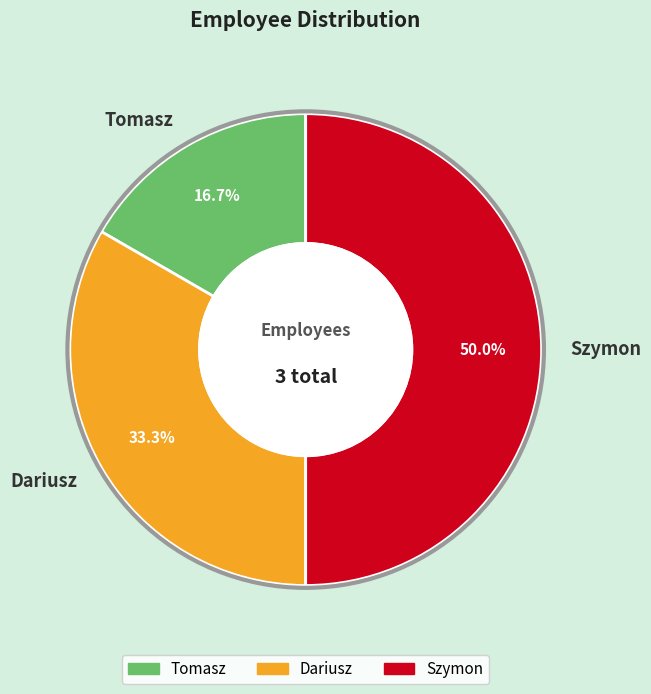

To the nearest percent, what is the difference between the Dariusz and Tomasz slice percentages?

17%